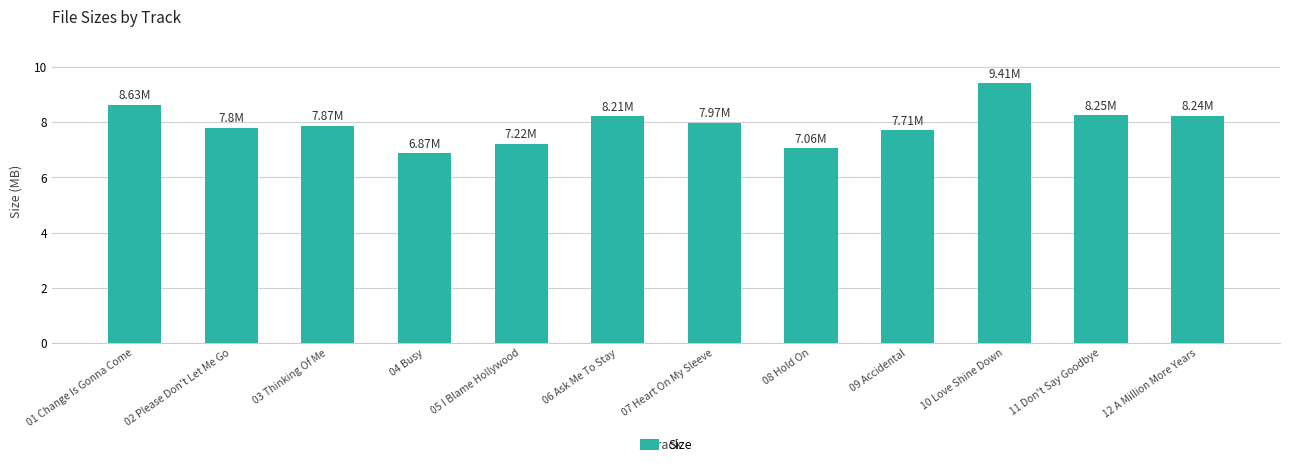

What is the approximate value at 03 Thinking Of Me?

7.9